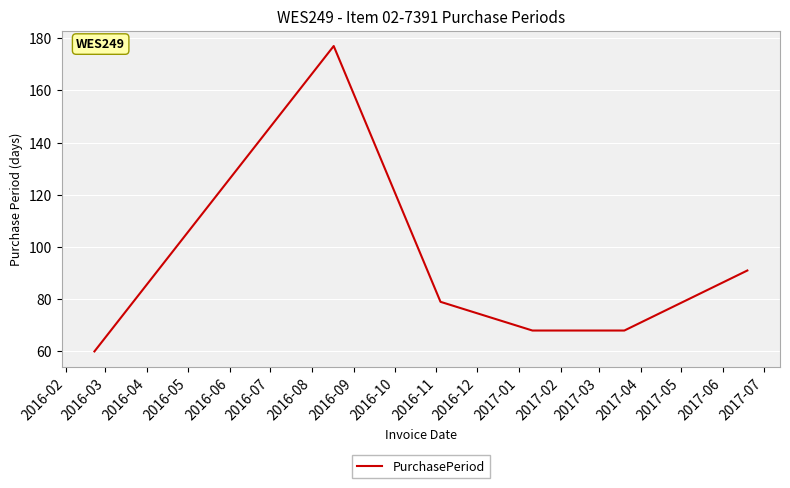

How many lines are shown in the chart?

1